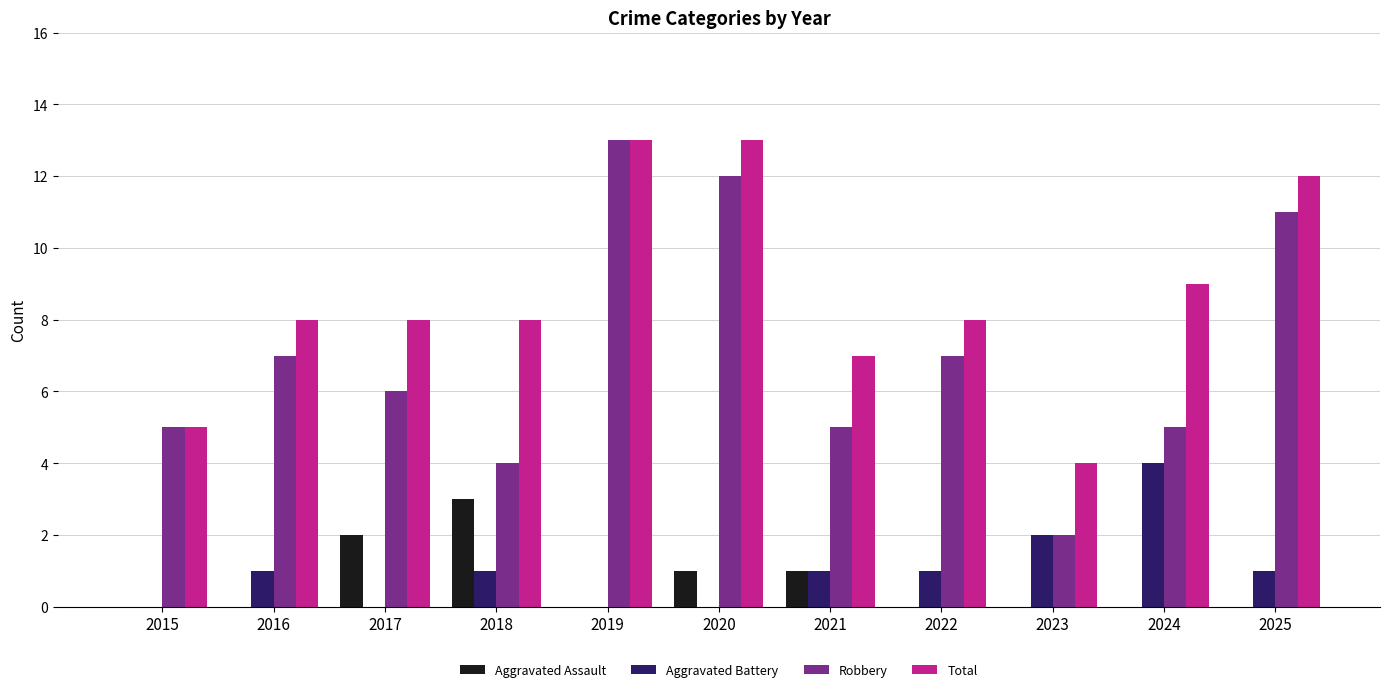

Is it true that Aggravated Battery equals 4 at 2024?

True